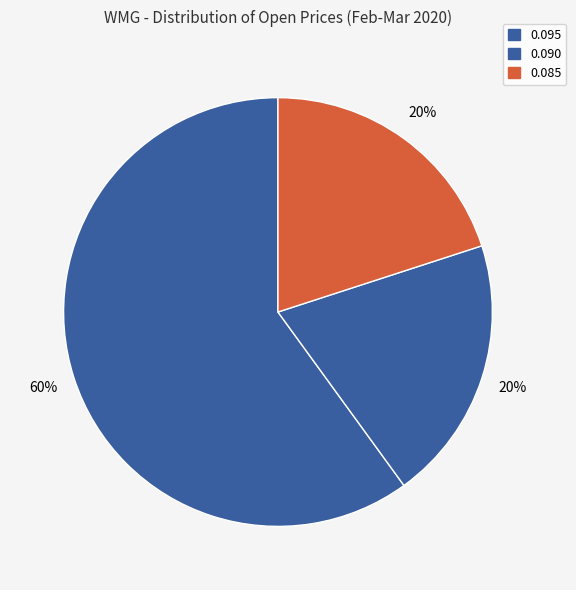

How many slices are in this pie chart?

3